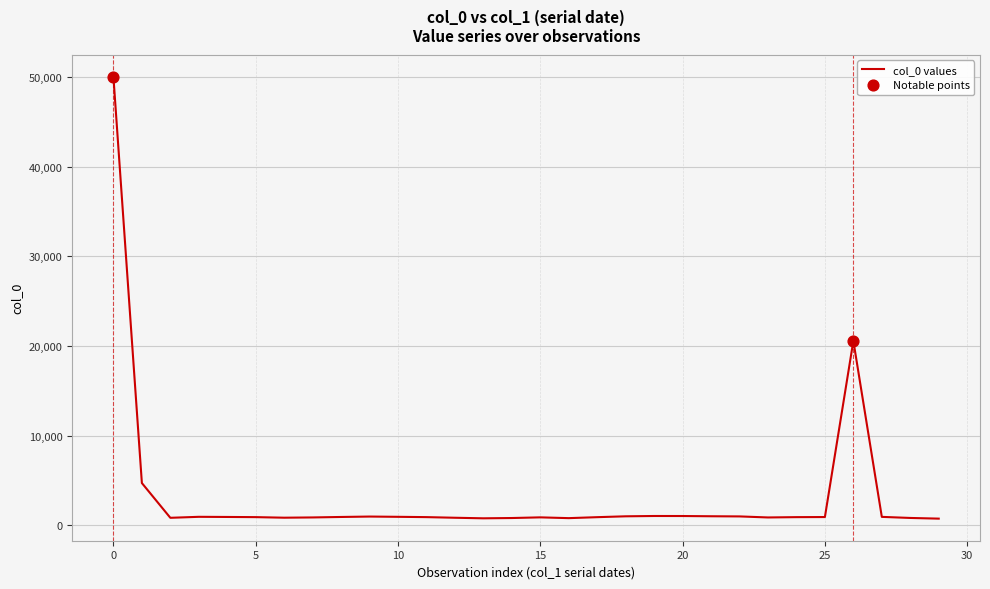

What is the difference between the maximum and minimum values?

49253